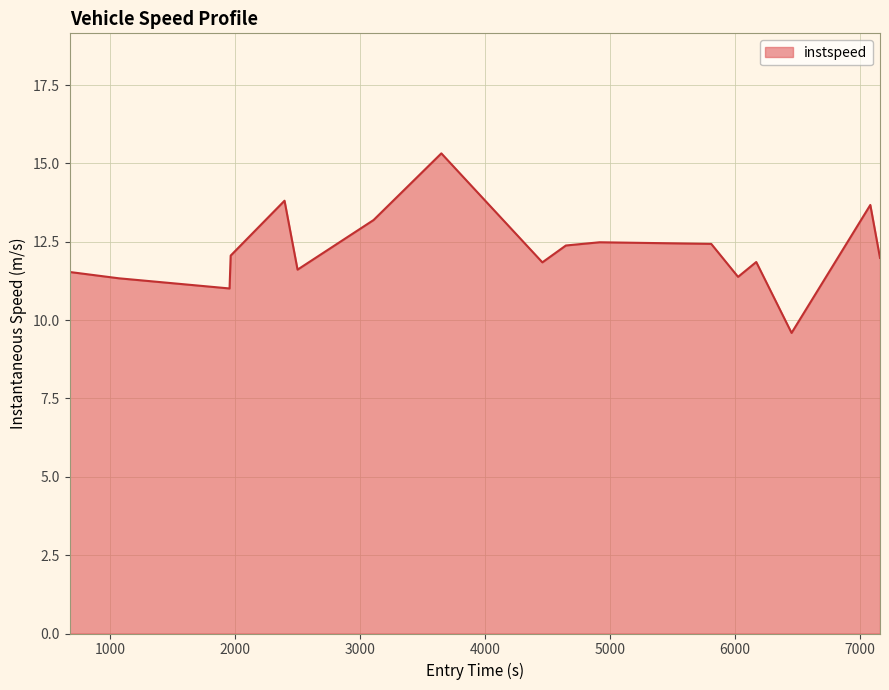

What is the difference between the maximum and minimum values?

5.7